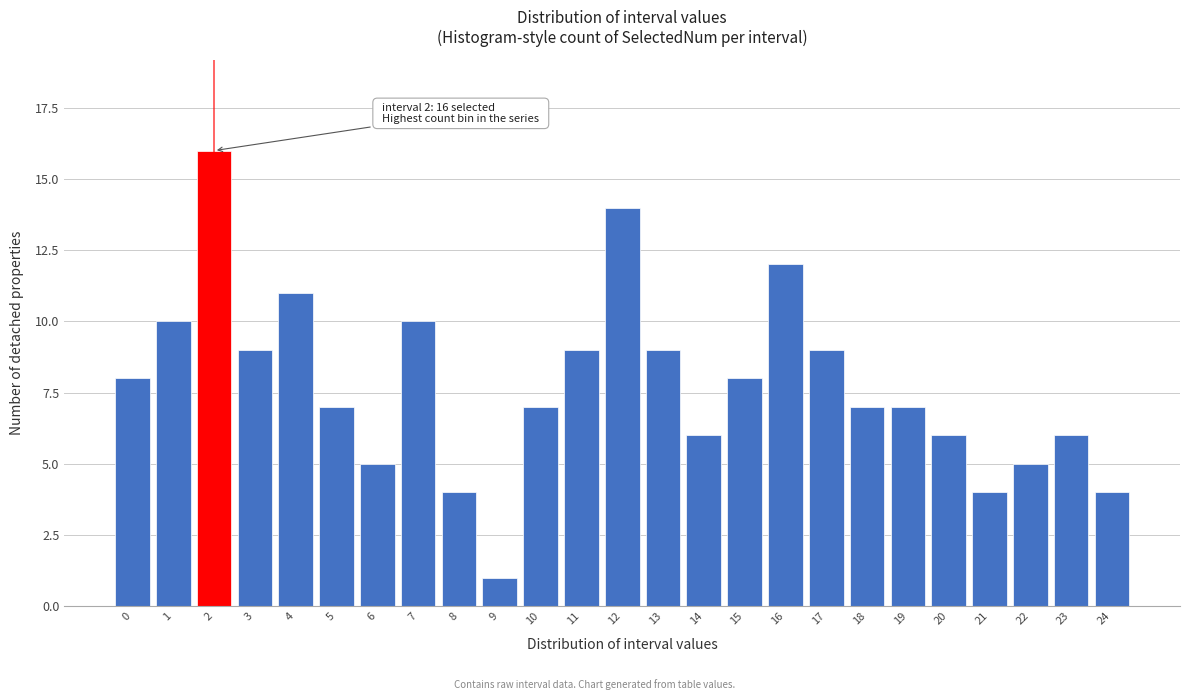

Reading left to right, list all the values displayed in this chart.

8	10	16	9	11	7	5	10	4	1	7	9	14	9	6	8	12	9	7	7	6	4	5	6	4